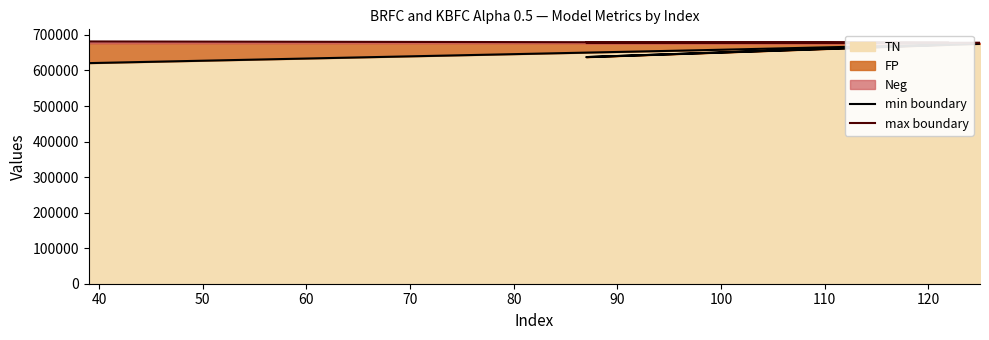

Is the value of max boundary at 30 greater than the value of min boundary at 50?

Yes